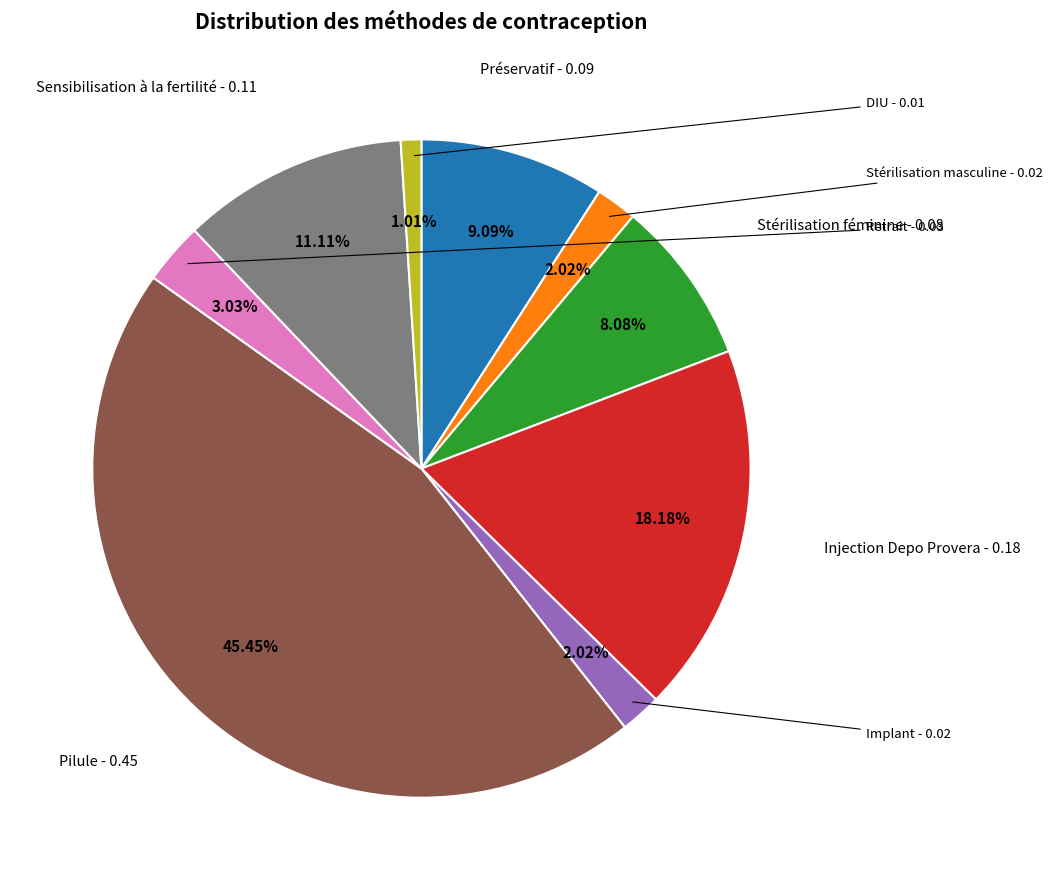

How much of the chart is everything except DIU?

99.0%